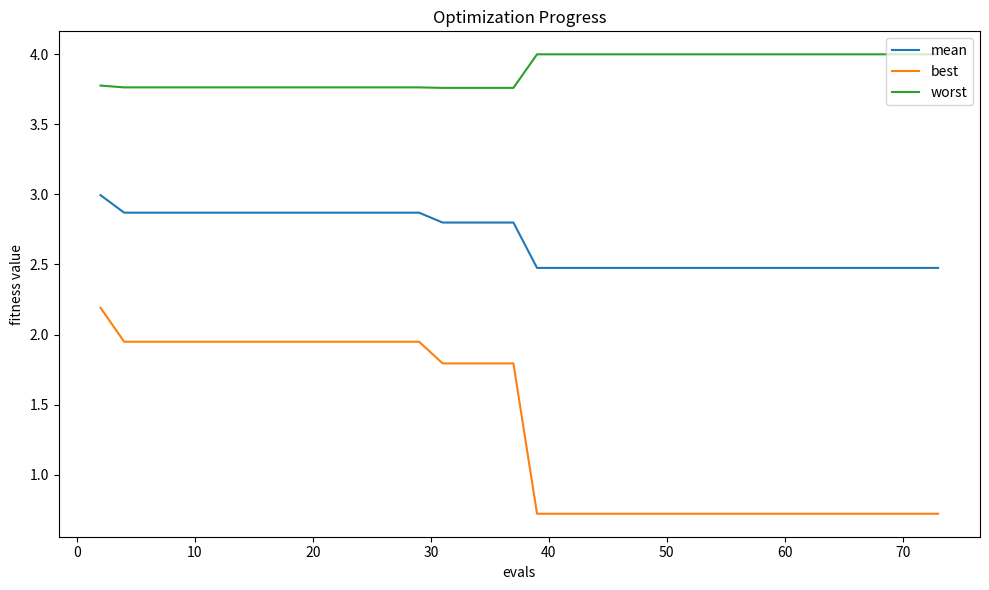

What is the maximum value shown in the chart?

4.0